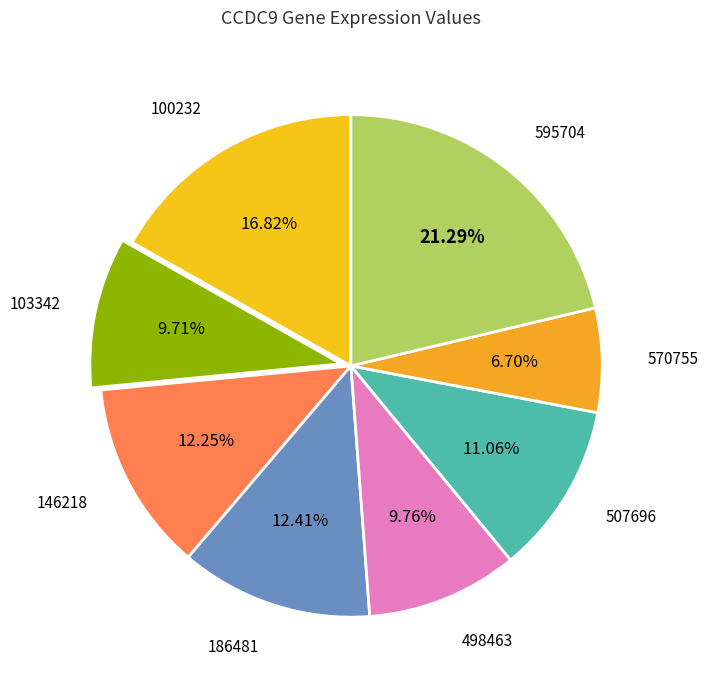

To the nearest percent, what is the difference between the largest and smallest slice percentages?

15%